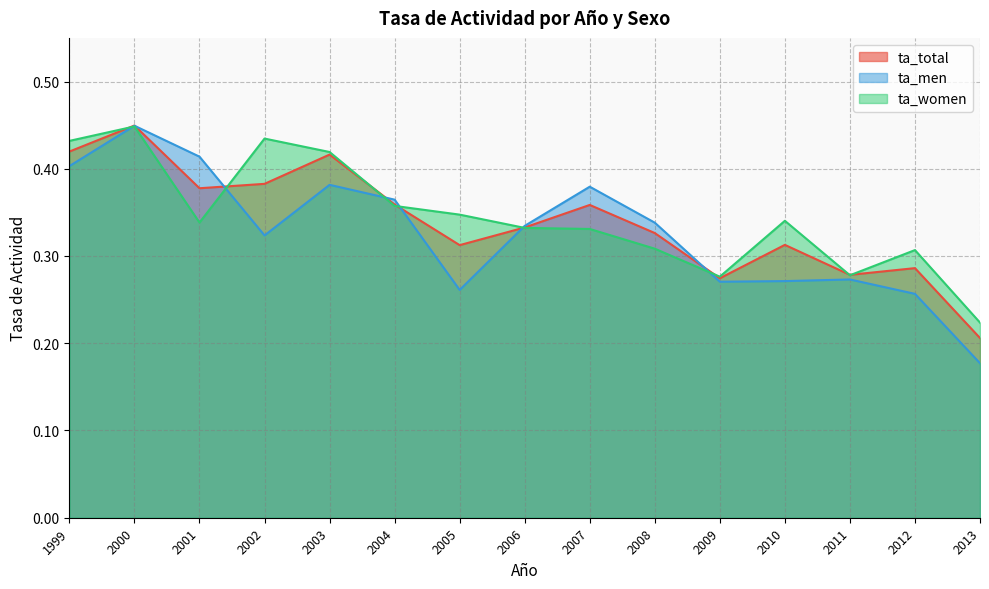

What is the minimum value for ta_women?

0.2